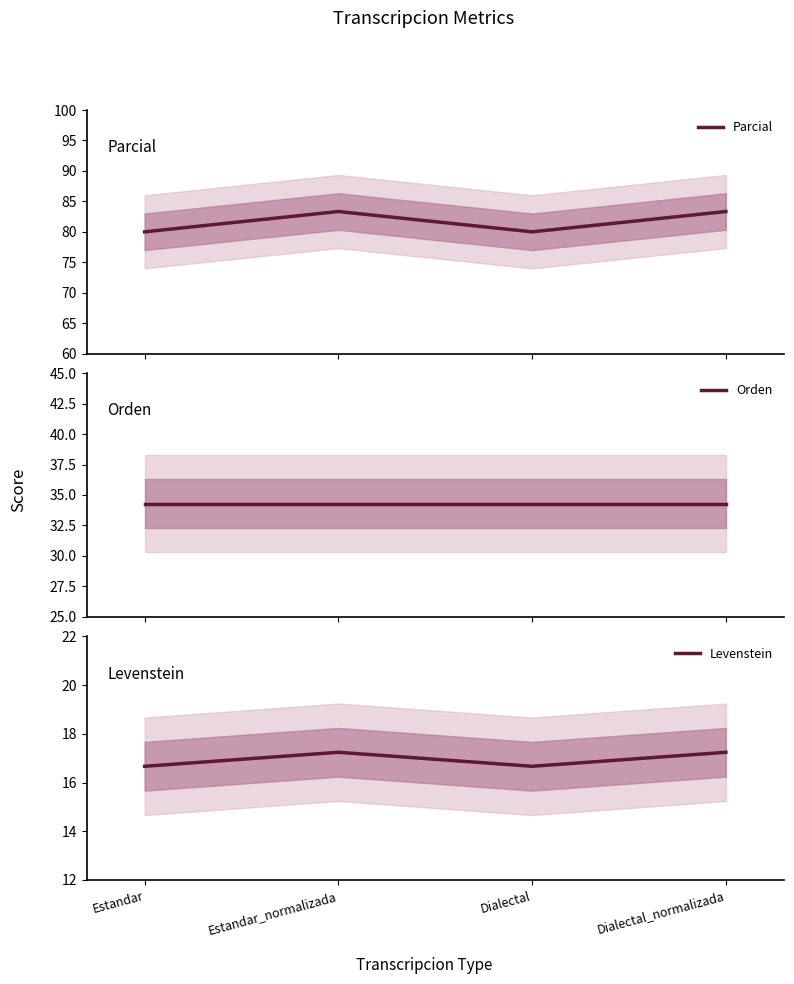

The Levenstein series shows 17.2 at Dialectal_normalizada. True or false?

True